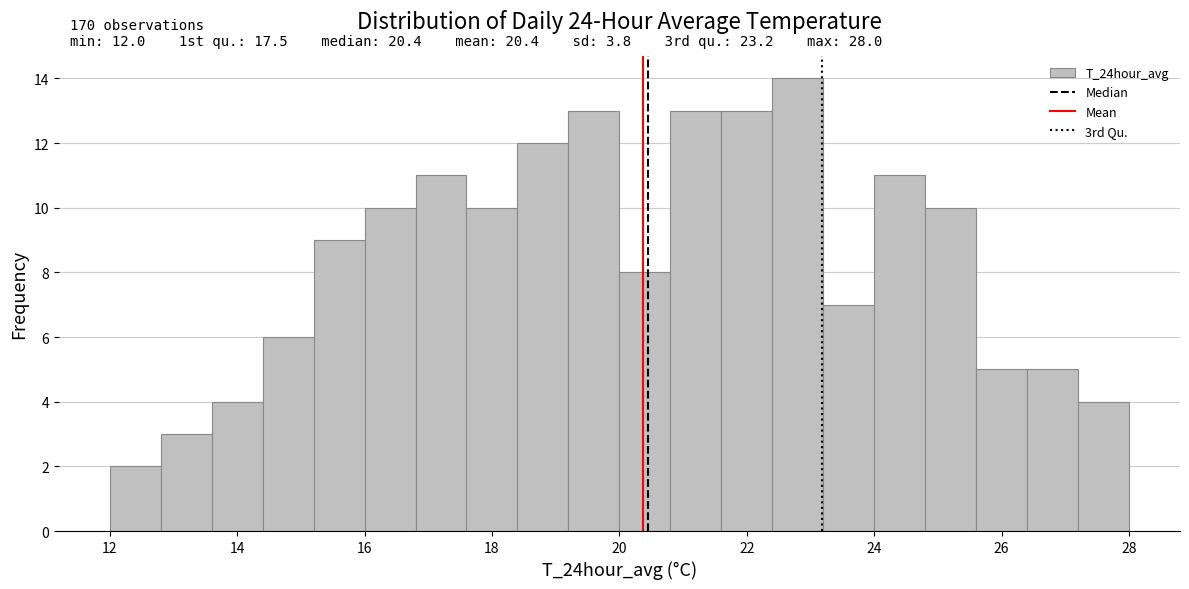

Over which range of the x-axis is the bar tallest?

22.4 to 23.2